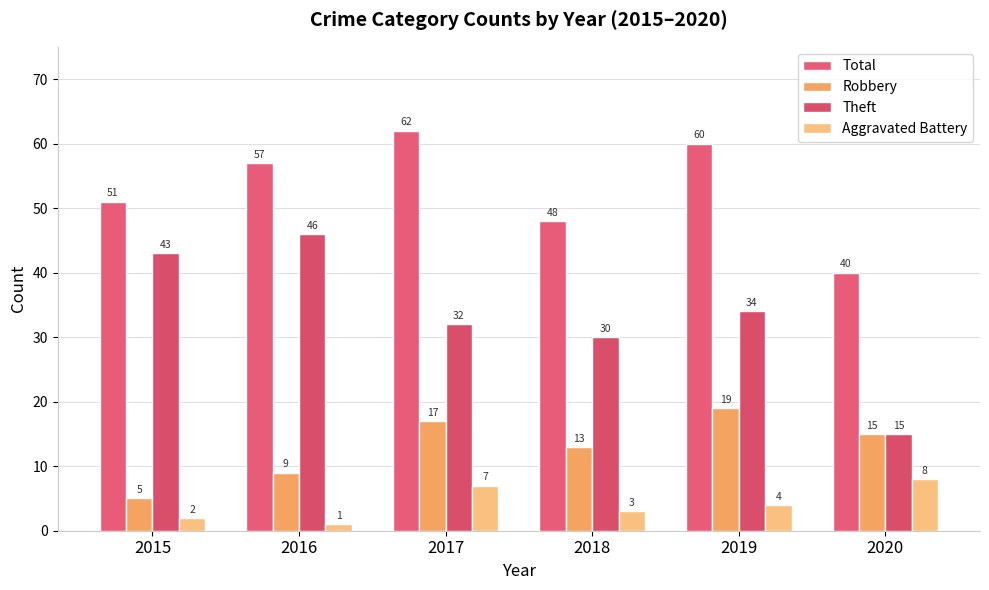

Which category has the highest value across all series?

2017